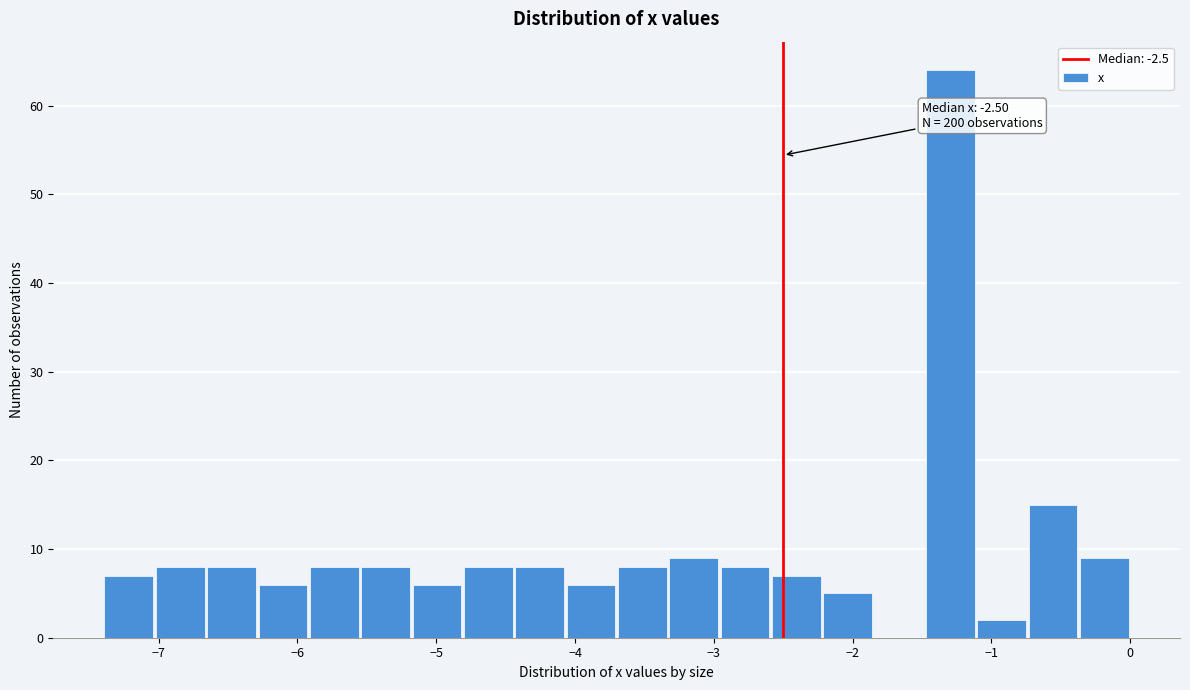

Read against the x-axis, roughly where is the centre of the tallest bar?

-1.3